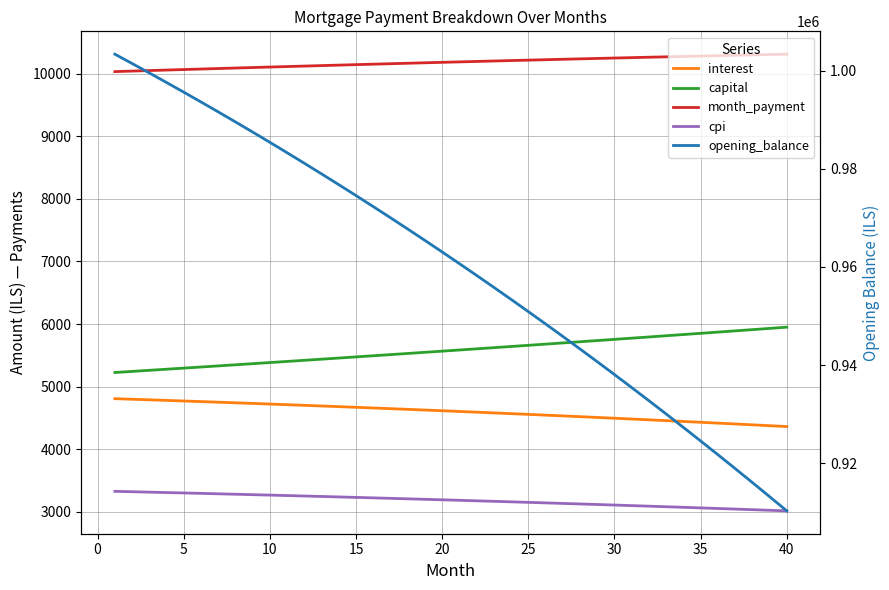

At how many categories does at least one series exceed 834741?

40